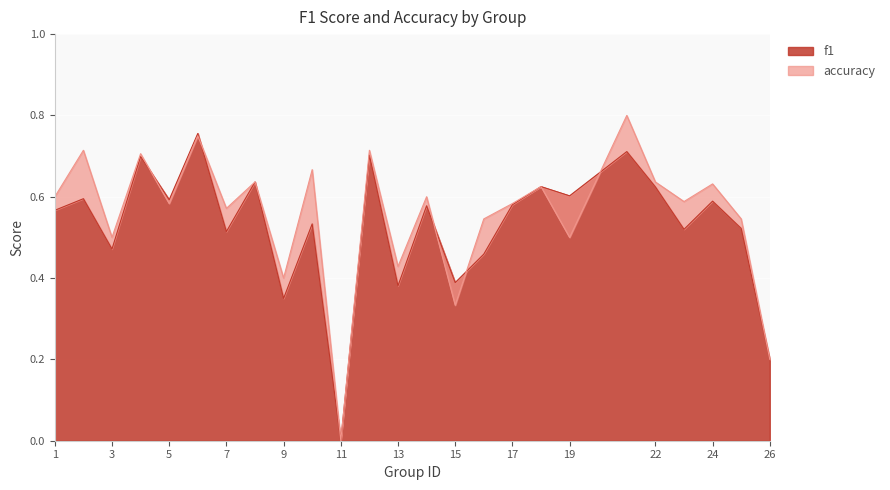

True or false: f1 has more than 0 interior local peaks.

True